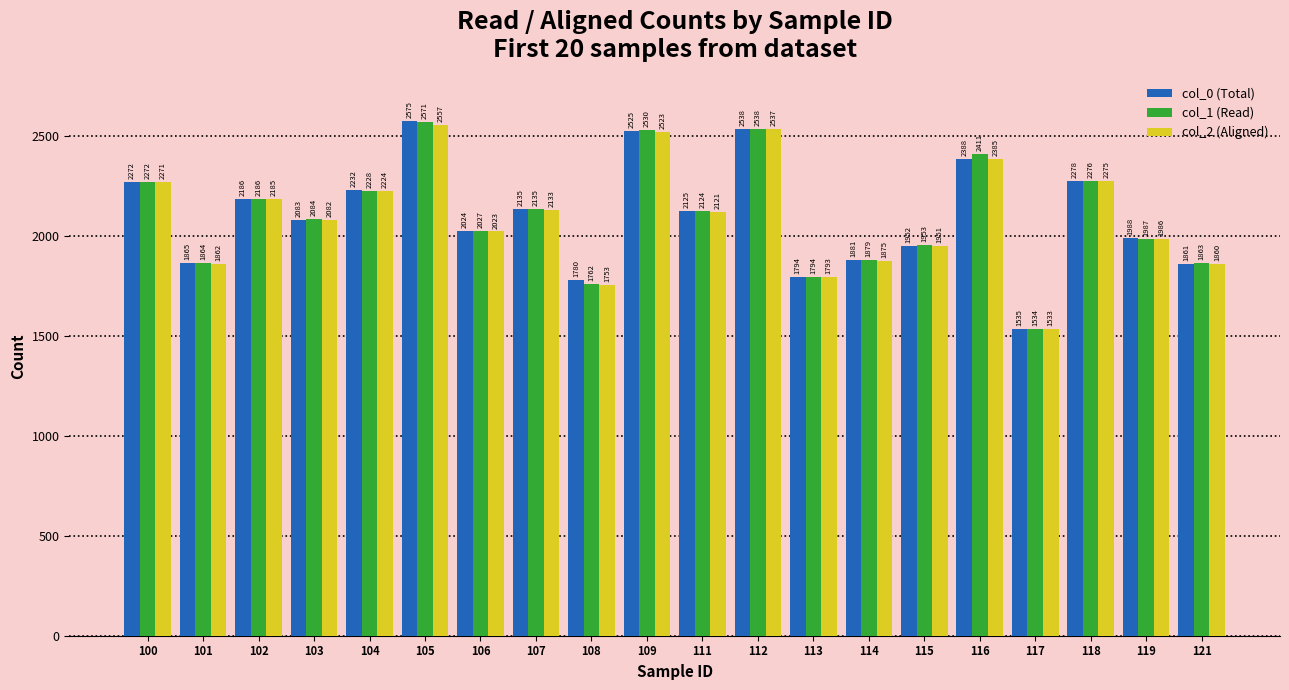

What is the value of the col_1 (Read) bar at the 7th from the left?

2027